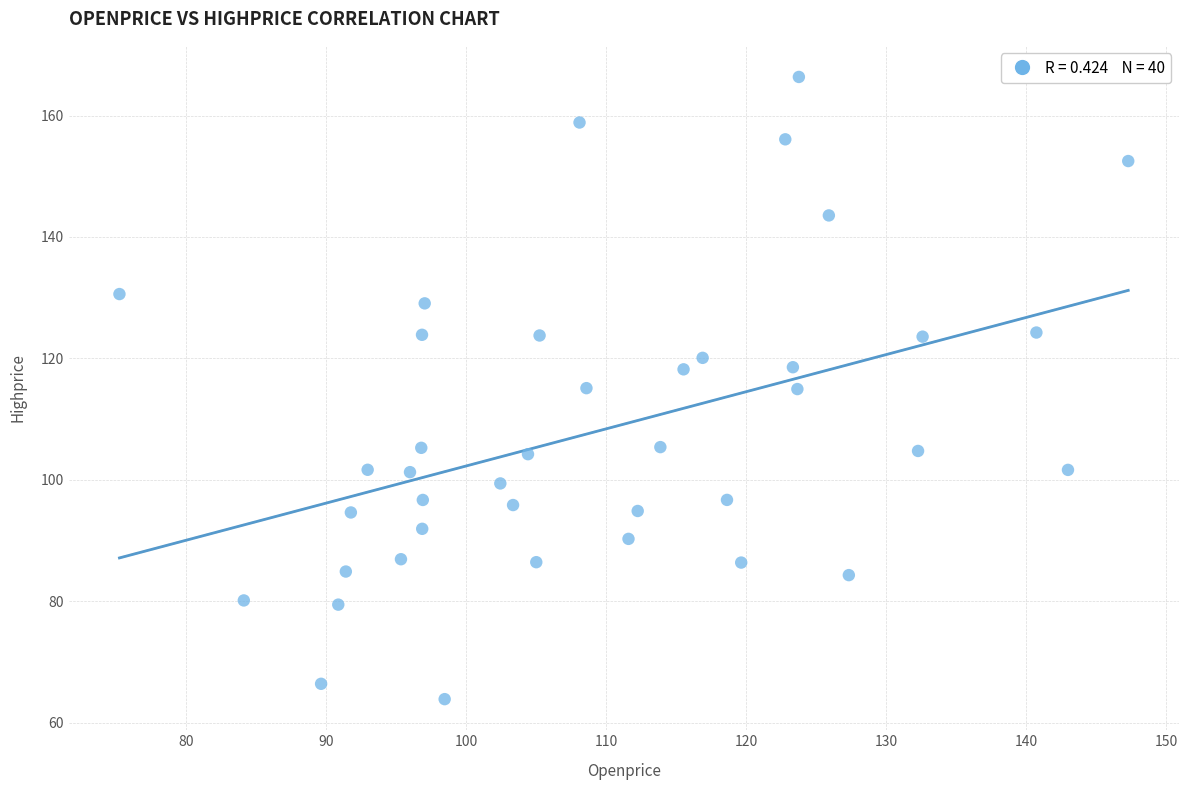

What is the range of Y values (max minus min)?

102.5